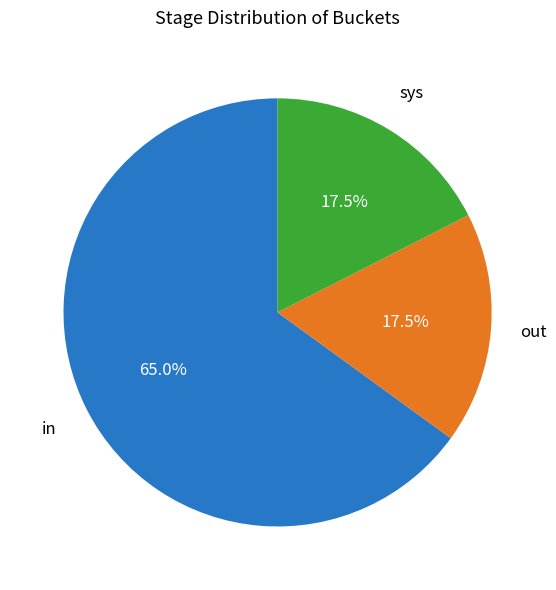

Is there any slice that represents more than half of the pie?

Yes